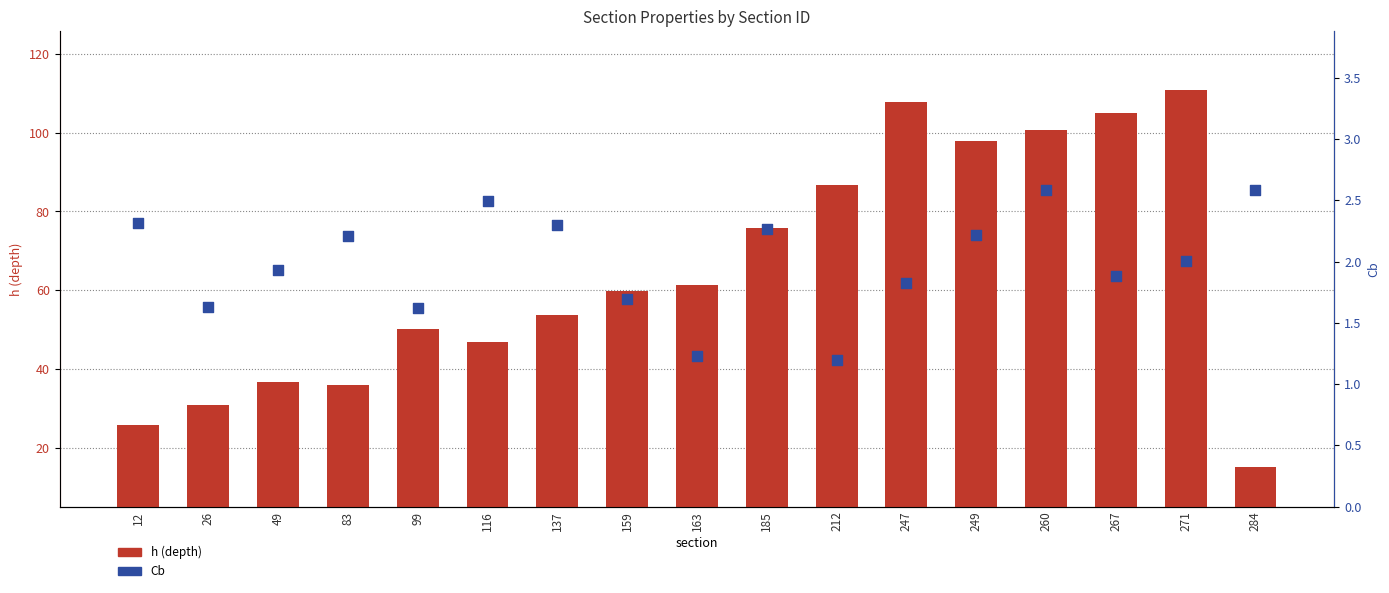

Is the value of Cb at 247 greater than the value of h at 185?

No